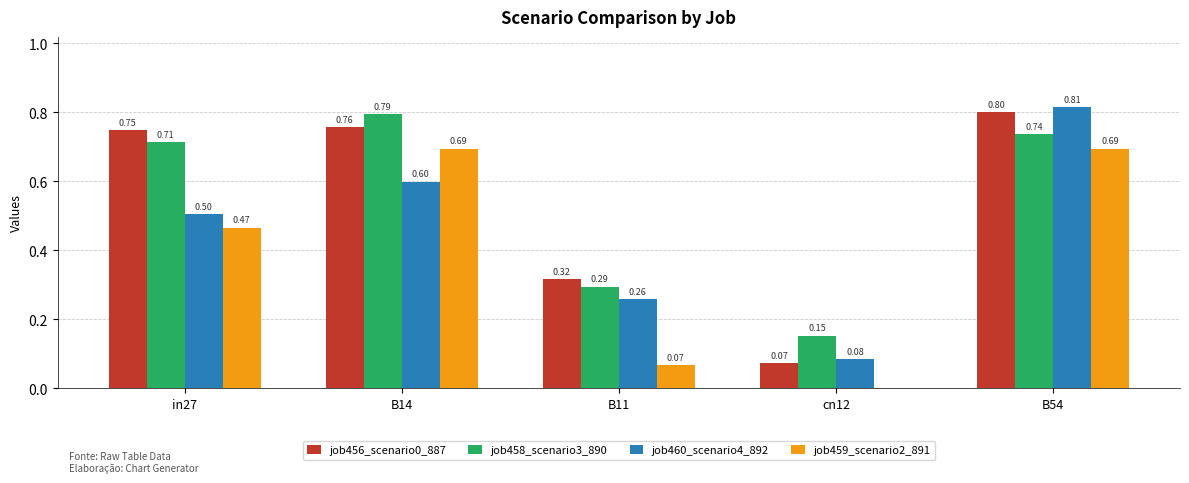

At which category is the sum across all series the highest?

B54